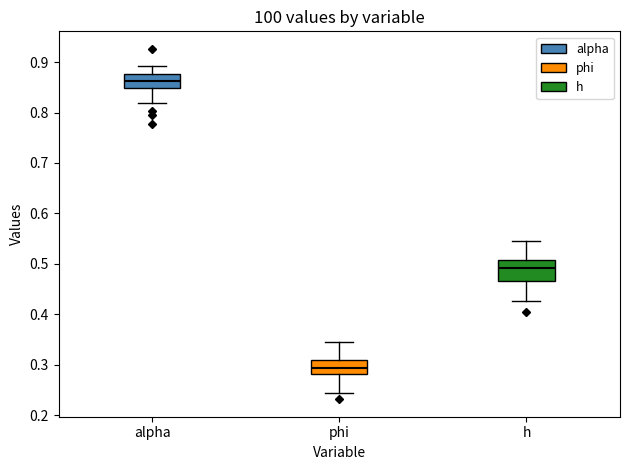

Reading left to right, transcribe this box plot: for each box, give where its median line is, the range the box spans, and where its two whiskers end, as read against the y-axis. The values are not printed on the chart, so give them approximately, as read against the axis.

alpha: median 0.86, box 0.85 to 0.88, whiskers 0.82 to 0.89
phi: median 0.29, box 0.28 to 0.31, whiskers 0.24 to 0.34
h: median 0.49, box 0.47 to 0.51, whiskers 0.43 to 0.54